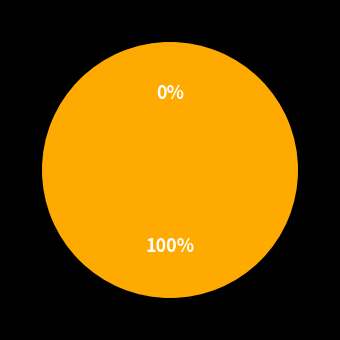

Rank the categories by value from highest to lowest.

eyes open, eyes closed